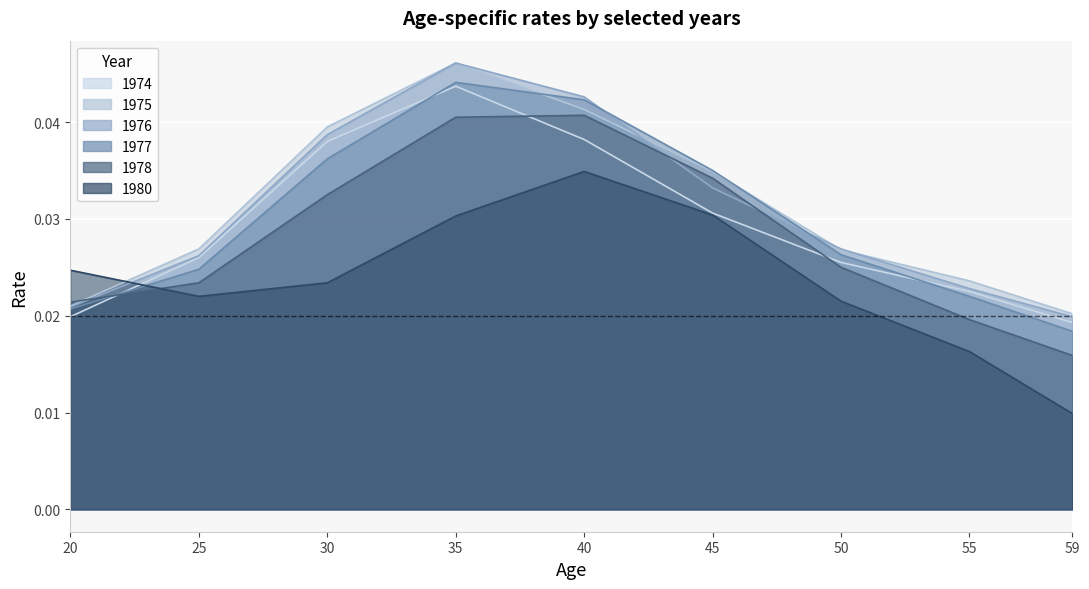

True or false: 1978 and 1974 cross at least once.

True